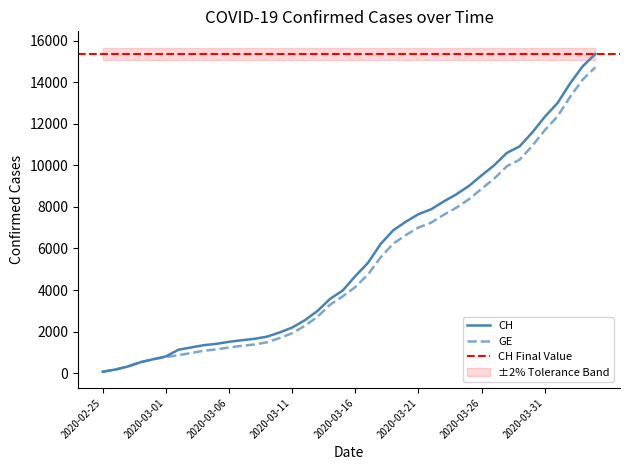

What is the label of the 2nd point from the right?

2020-04-03